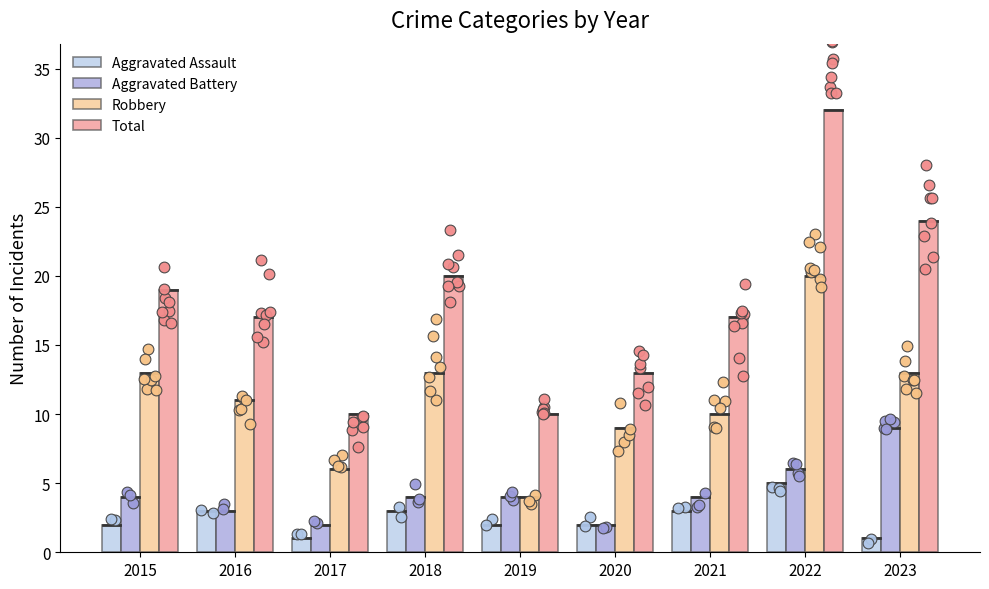

At how many categories does at least one series exceed 6?

9